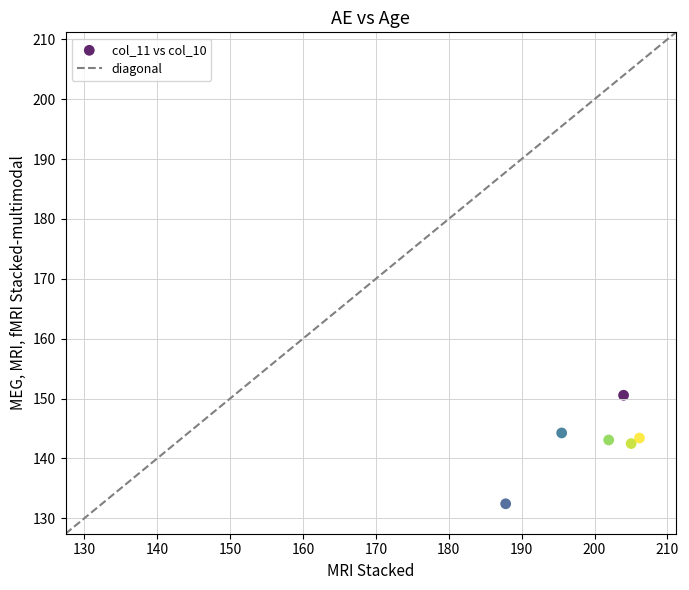

What is the range of Y values (max minus min)?

18.1